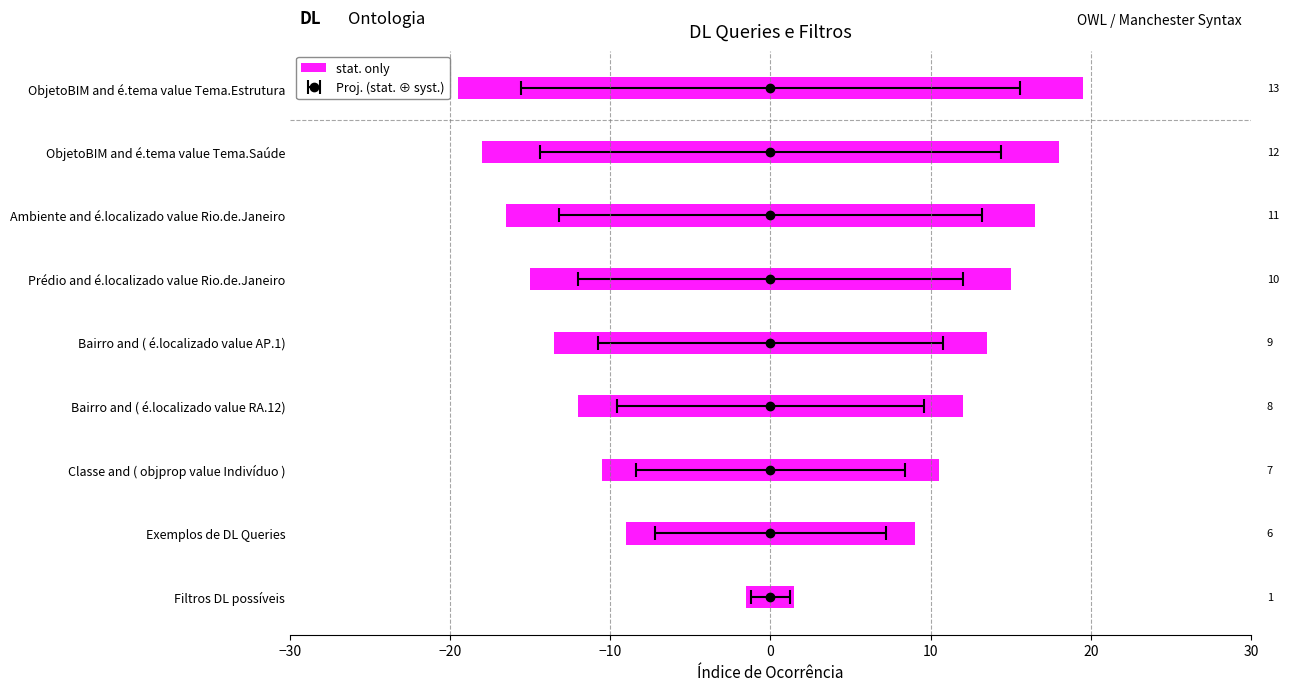

What is the average value?

9